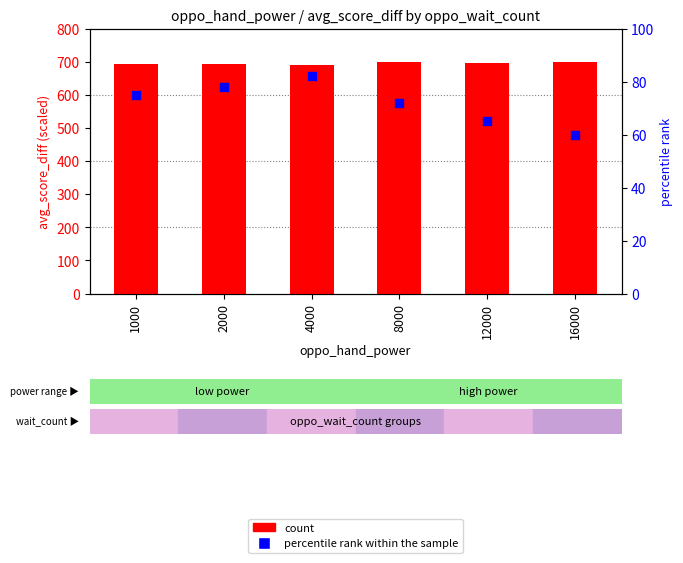

What are all the series names shown in the legend?

count, percentile rank within the sample